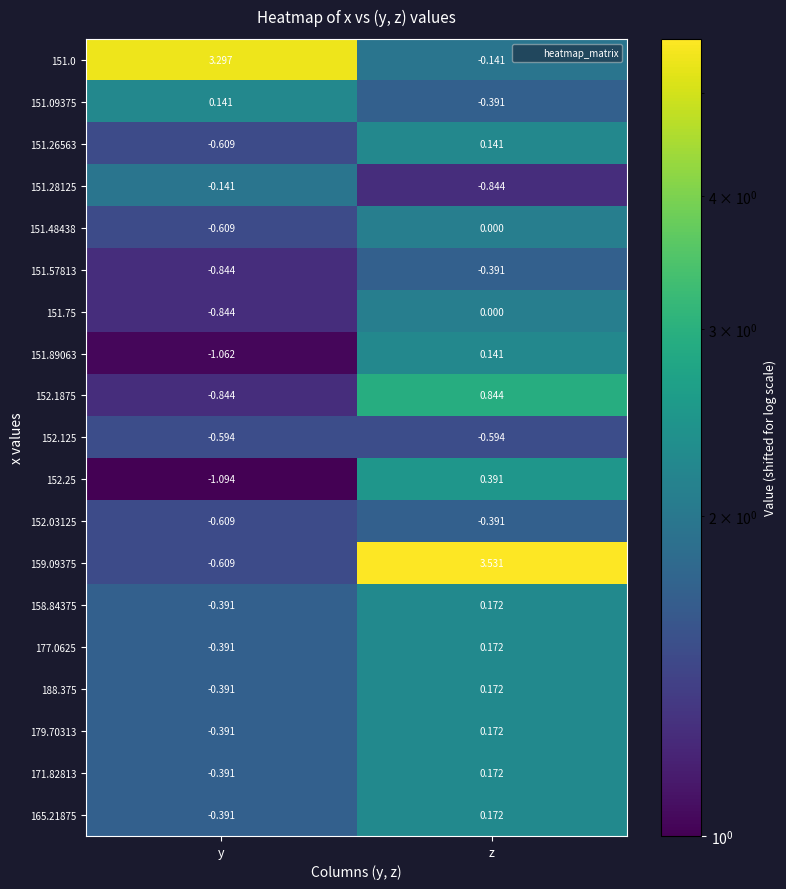

How many categories are shown in the chart?

2